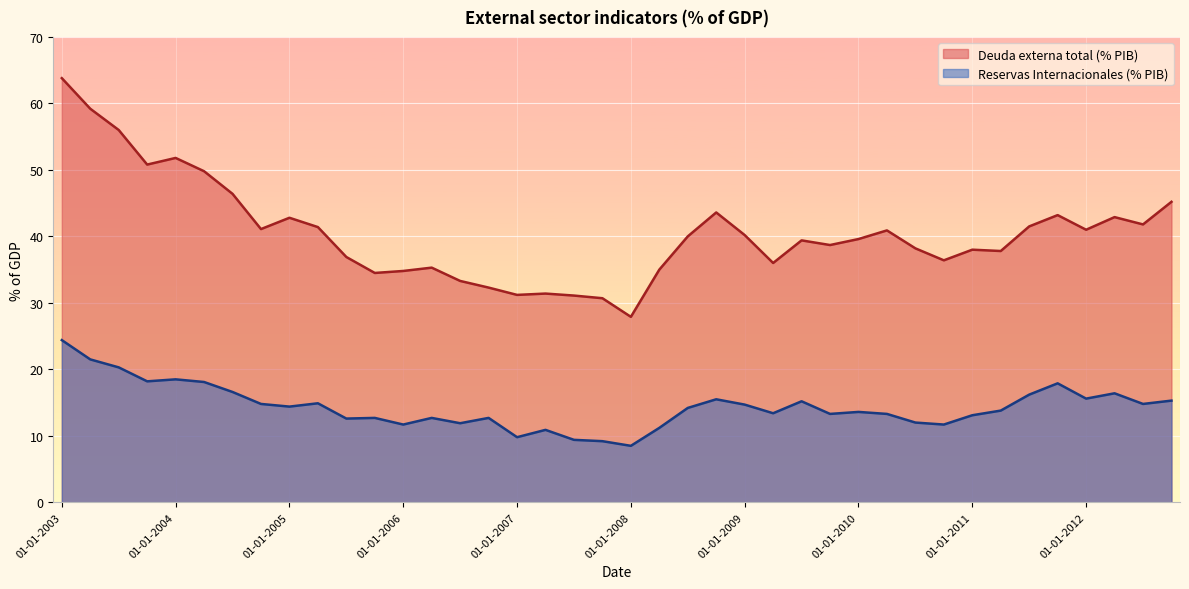

Reading right to left, transcribe all the data shown in this chart.

Deuda externa total (% PIB): 45.2	41.8	42.9	41.0	43.2	41.5	37.8	38.0	36.4	38.2	40.9	39.6	38.7	39.4	36.0	40.2	43.6	40.0	35.0	27.9	30.7	31.1	31.4	31.2	32.3	33.3	35.3	34.8	34.5	36.9	41.4	42.8	41.1	46.4	49.8	51.8	50.8	56.0	59.2	63.8
Reservas Internacionales (% PIB): 15.3	14.8	16.4	15.6	17.9	16.2	13.8	13.1	11.7	12.0	13.3	13.6	13.3	15.2	13.4	14.7	15.5	14.2	11.2	8.5	9.2	9.4	10.9	9.8	12.7	11.9	12.7	11.7	12.7	12.6	14.9	14.4	14.8	16.6	18.1	18.5	18.2	20.3	21.5	24.4